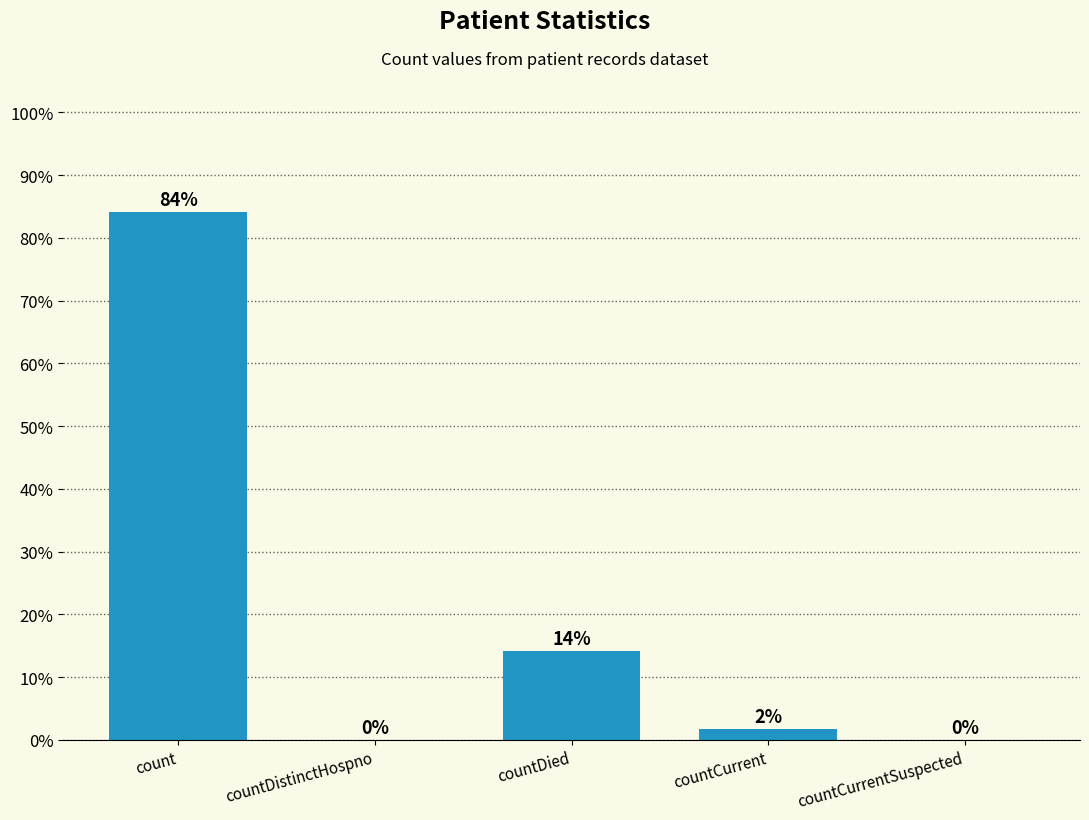

At which label does the data first exceed 1?

count